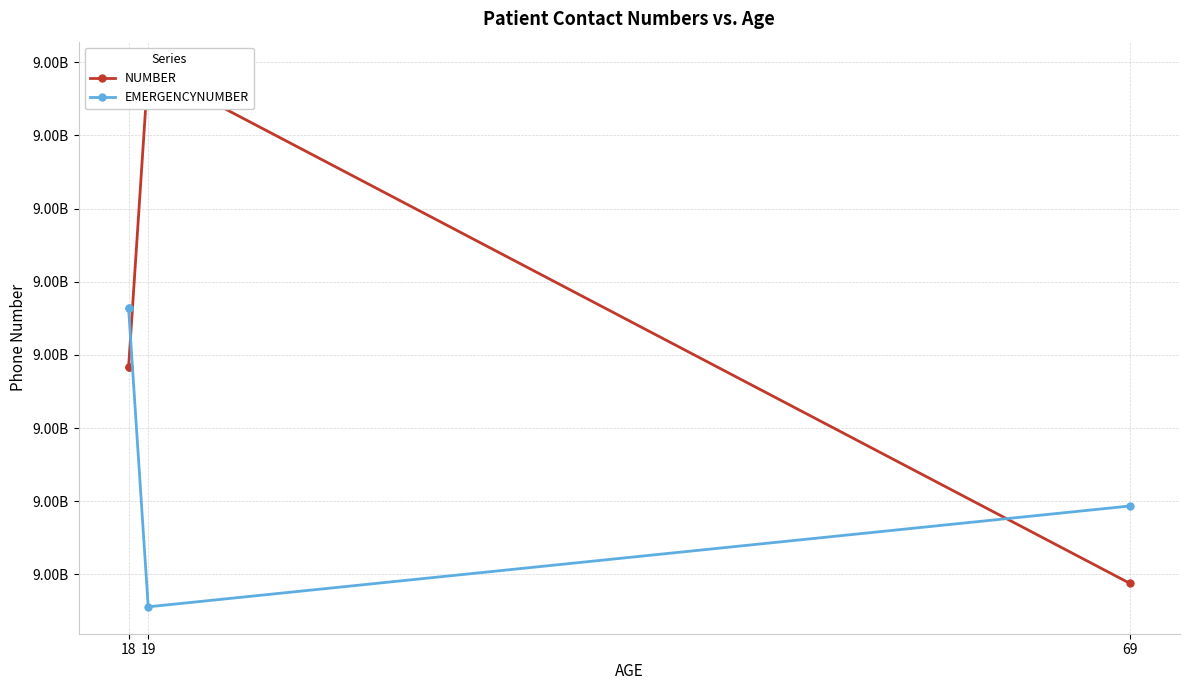

How many EMERGENCYNUMBER values are between 9293442817 and 9563491025?

3